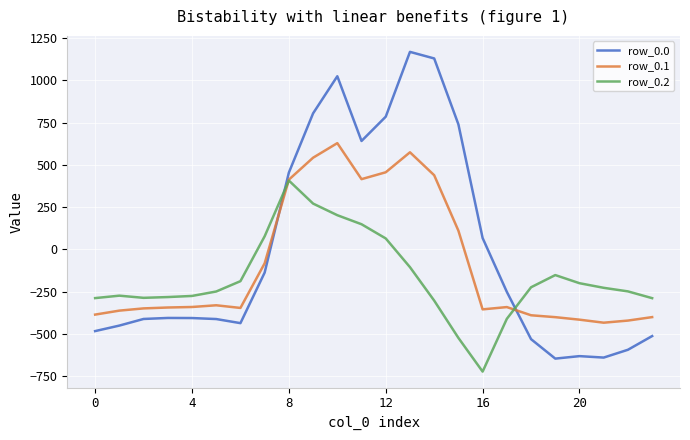

Is this an area chart (filled region under the line)?

No